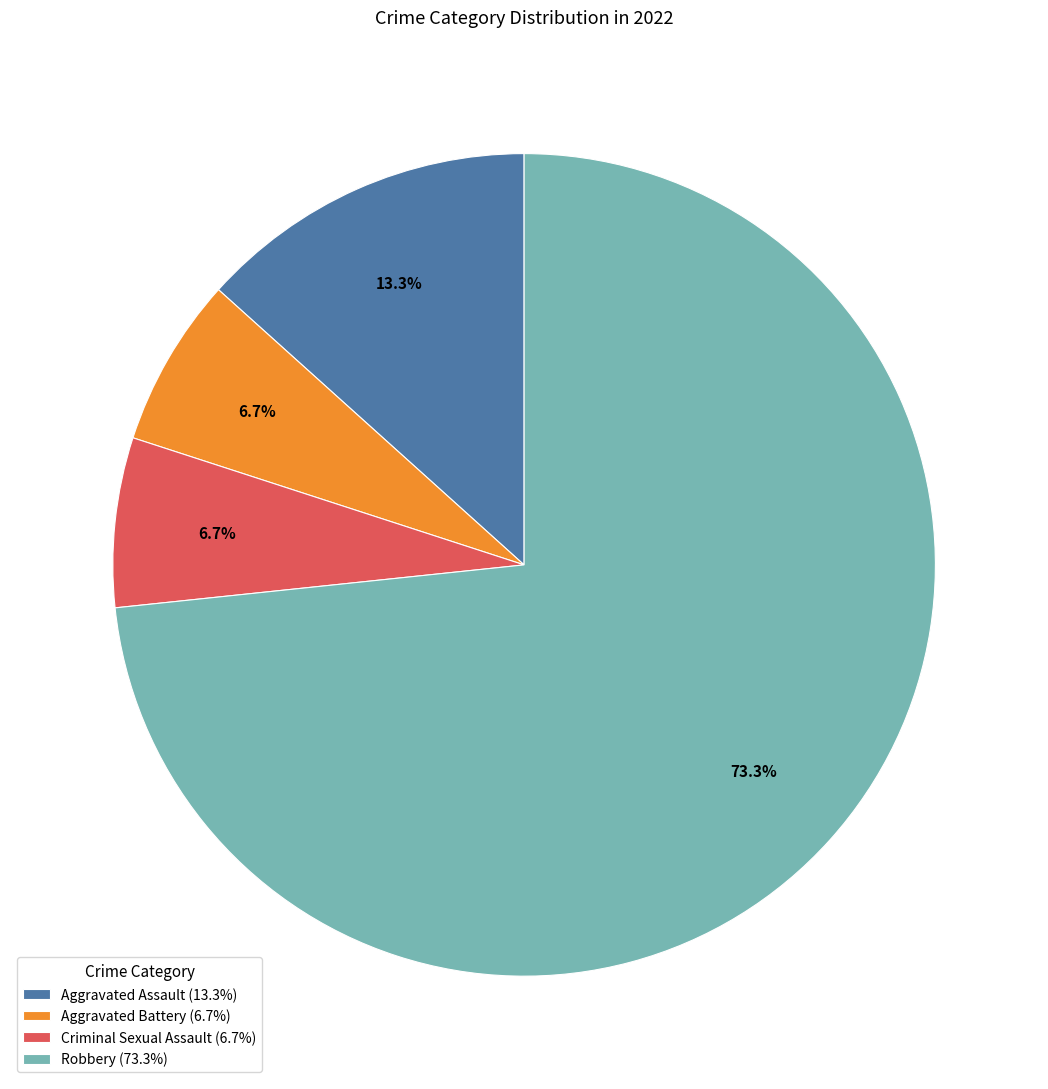

Do Robbery and Criminal Sexual Assault together represent more than half of the pie?

Yes